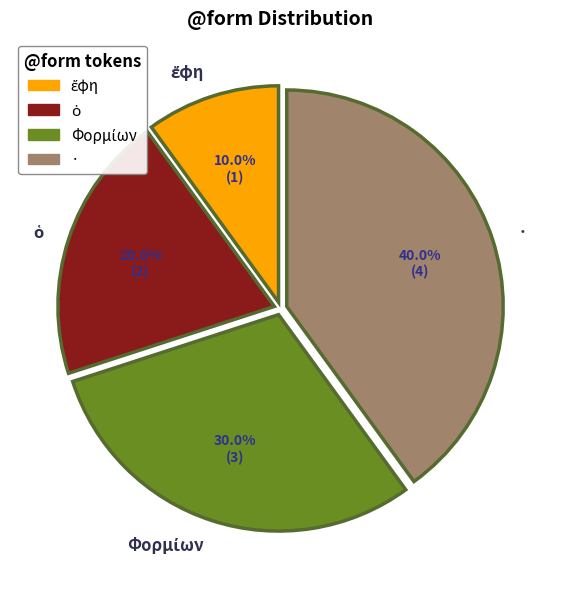

Which category has the biggest portion of the pie?

·